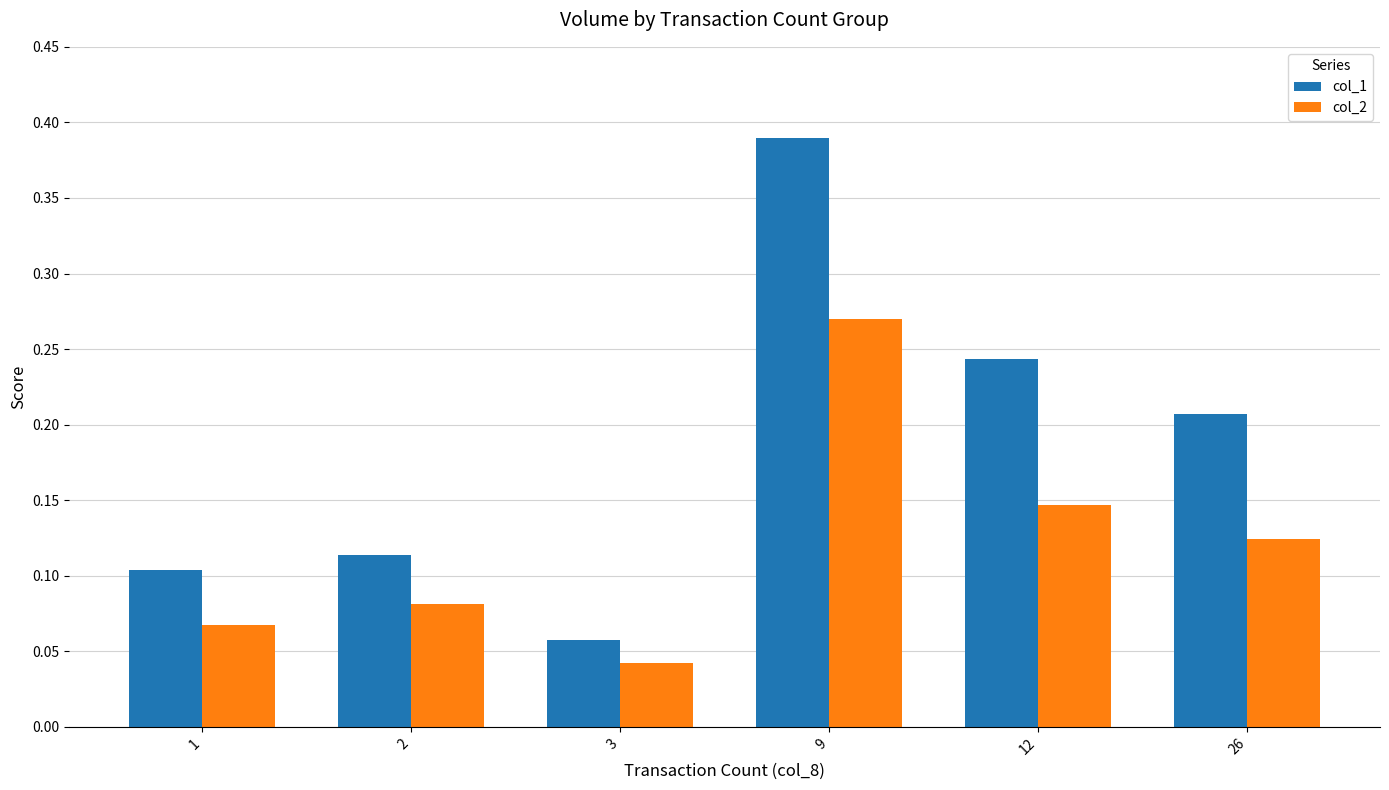

The col_2 series shows 0.1 at 12. True or false?

True